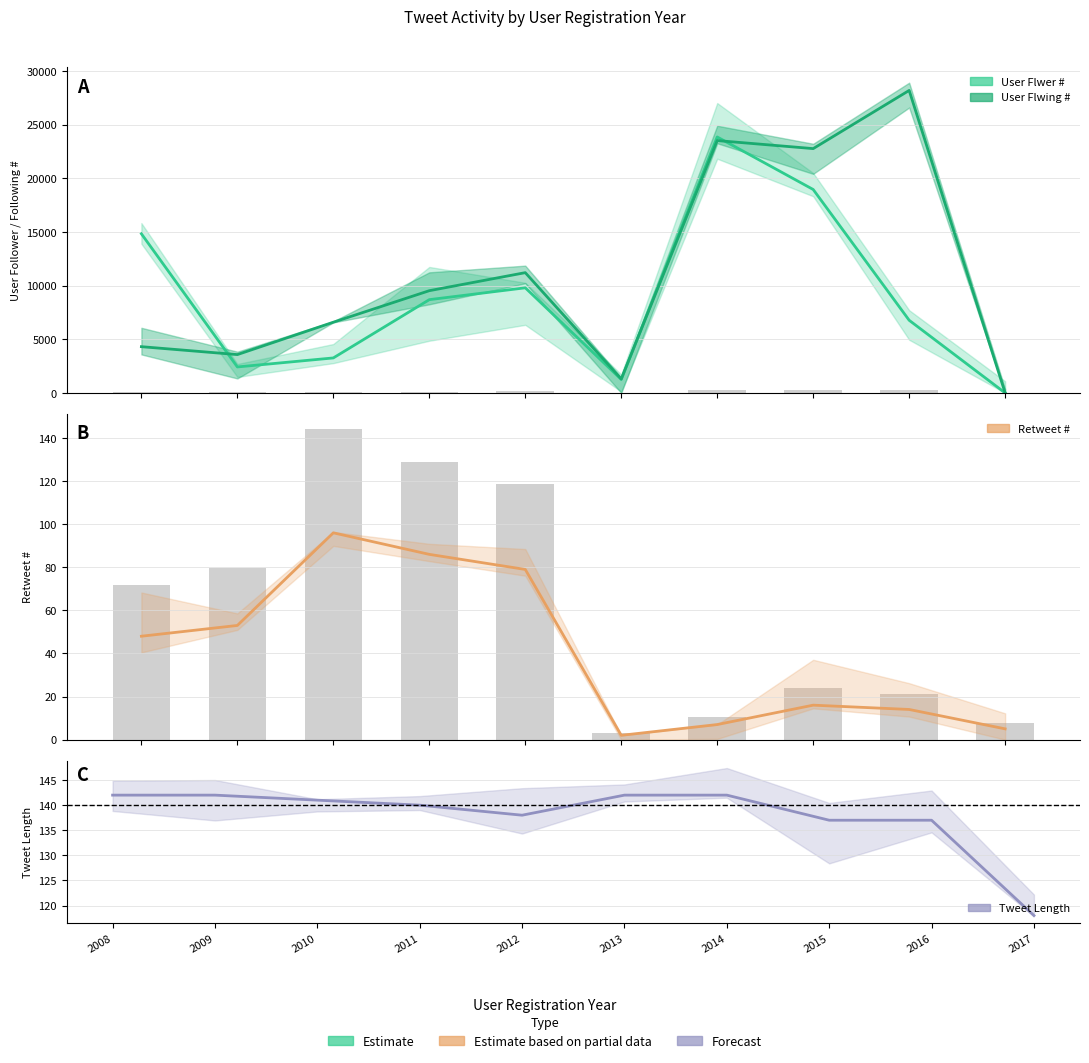

How many values in the Tweet Length series exceed 141?

4